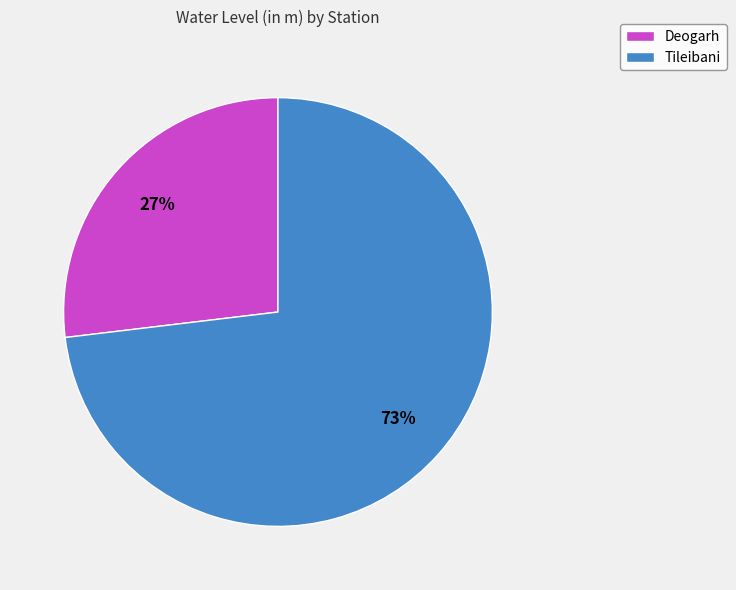

Is there any slice that represents more than half of the pie?

Yes